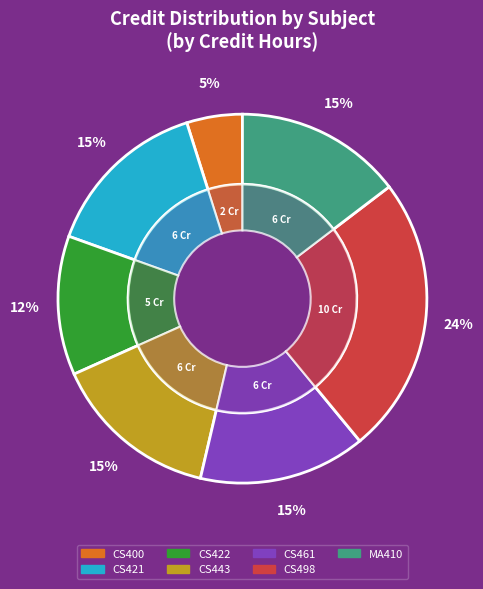

Count the number of slices in the pie.

7